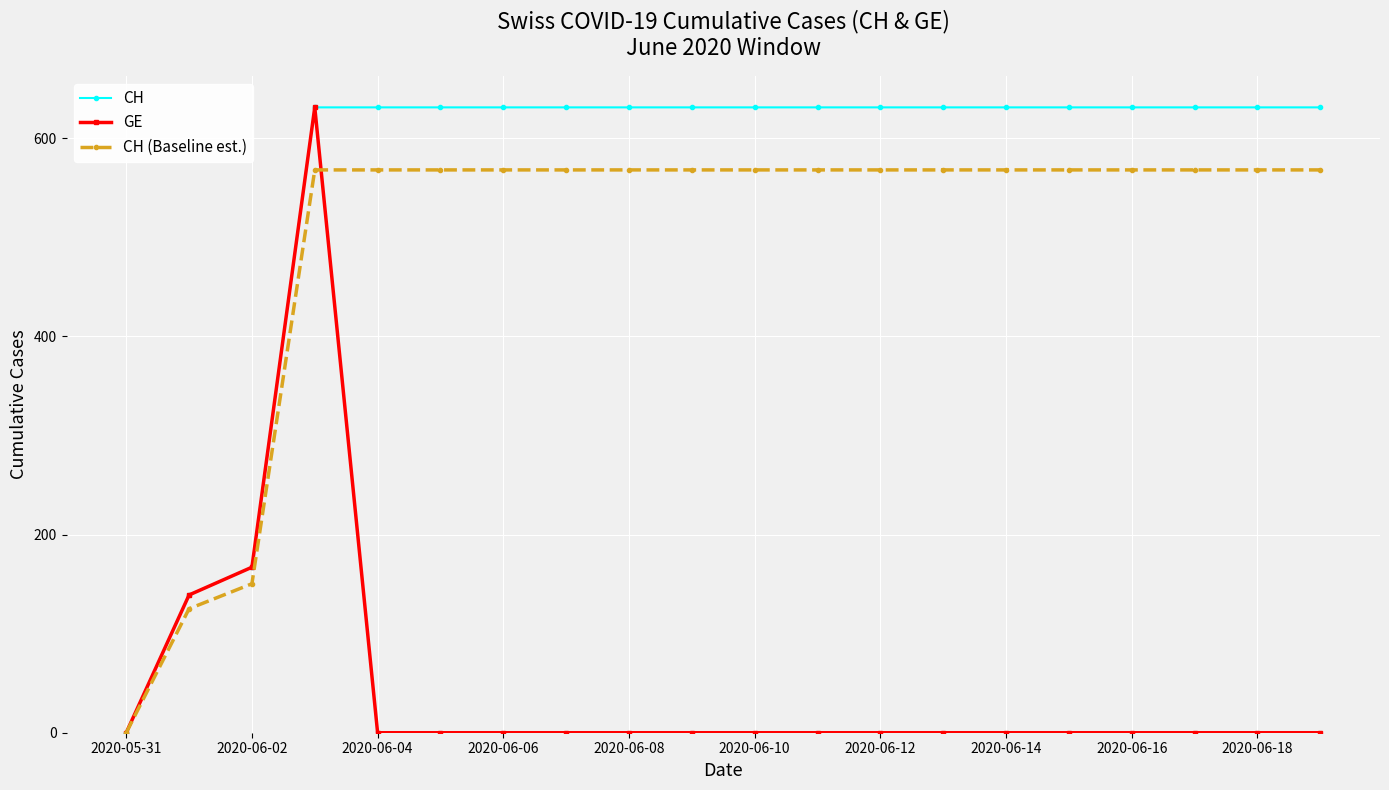

Reading left to right, list all the values displayed in this chart.

CH: 0.0	139.0	167.0	631.0	631.0	631.0	631.0	631.0	631.0	631.0	631.0	631.0	631.0	631.0	631.0	631.0	631.0	631.0	631.0	631.0
GE: 0.0	139.0	167.0	631.0	0.0	0.0	0.0	0.0	0.0	0.0	0.0	0.0	0.0	0.0	0.0	0.0	0.0	0.0	0.0	0.0
CH (Baseline est.): 0.0	125.1	150.3	567.9	567.9	567.9	567.9	567.9	567.9	567.9	567.9	567.9	567.9	567.9	567.9	567.9	567.9	567.9	567.9	567.9